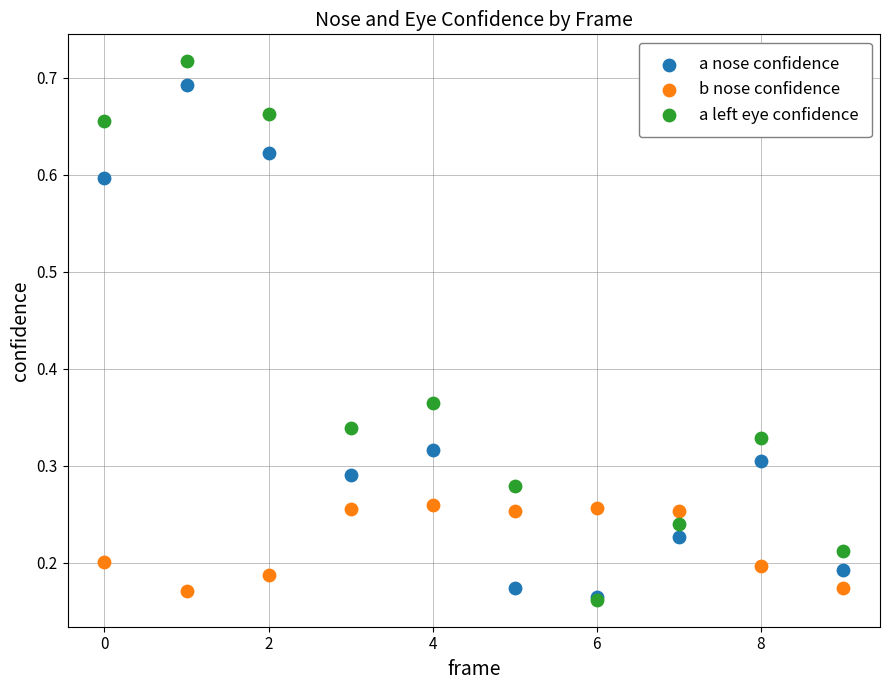

What are all the series names shown in the legend?

a nose confidence, b nose confidence, a left eye confidence